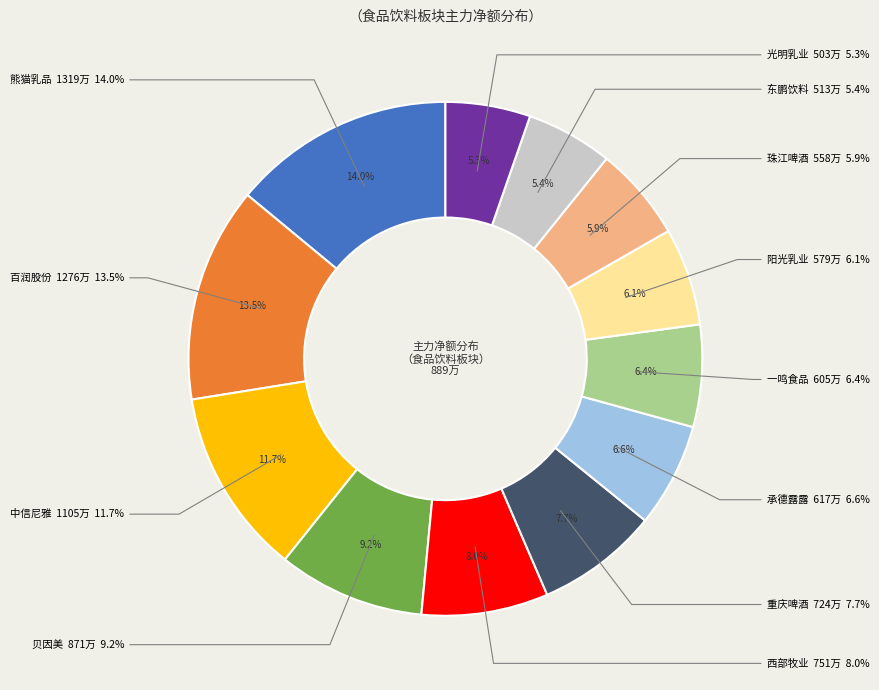

To the nearest percent, what is the difference between the largest and smallest slice percentages?

9%